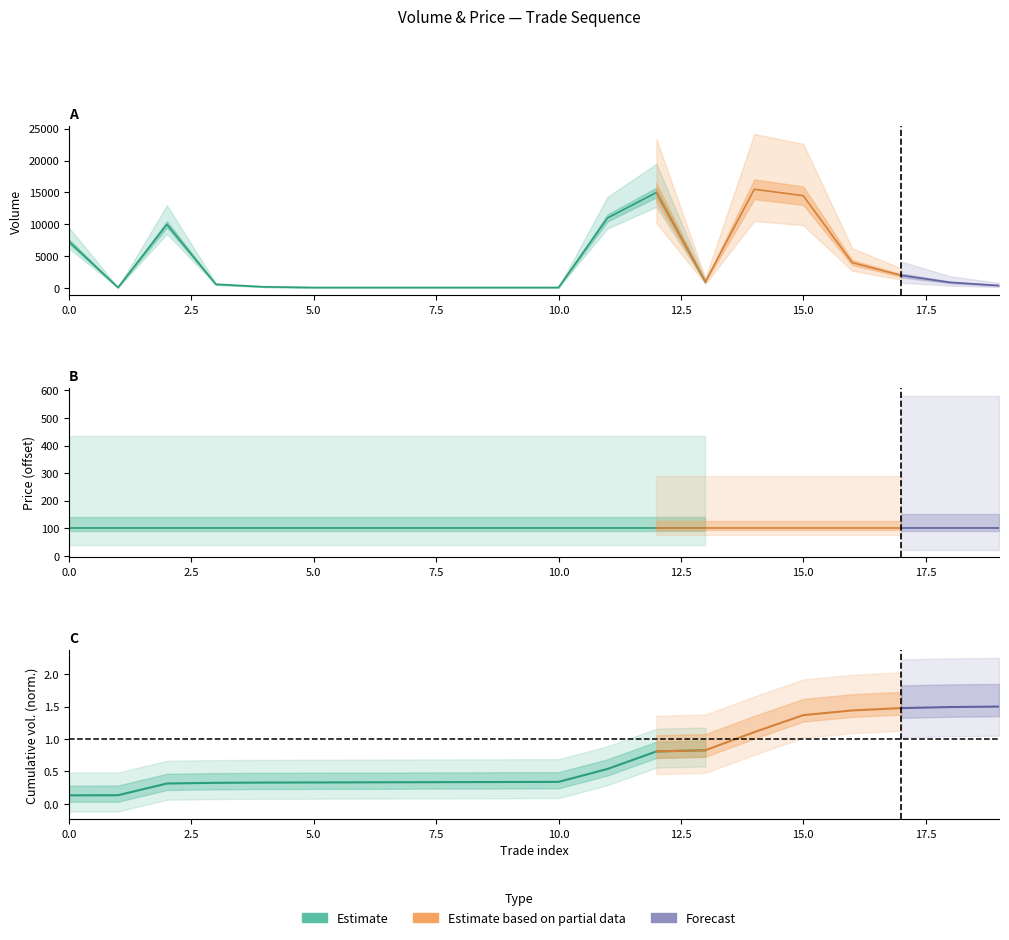

Which series has the largest range (max minus min)?

volume